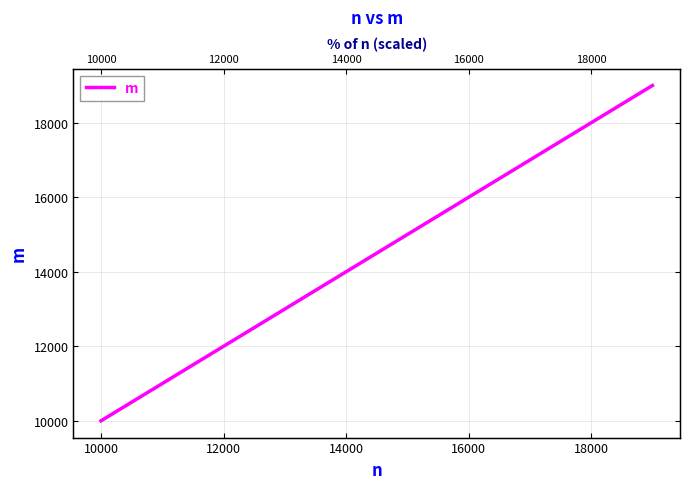

How many lines are shown in the chart?

1